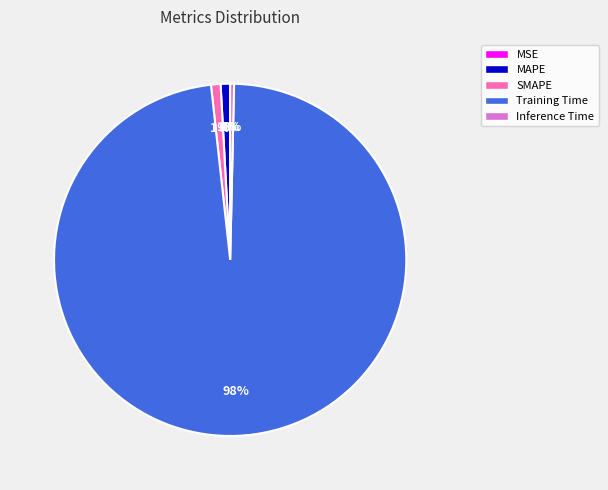

Is Training Time the majority of the pie?

Yes